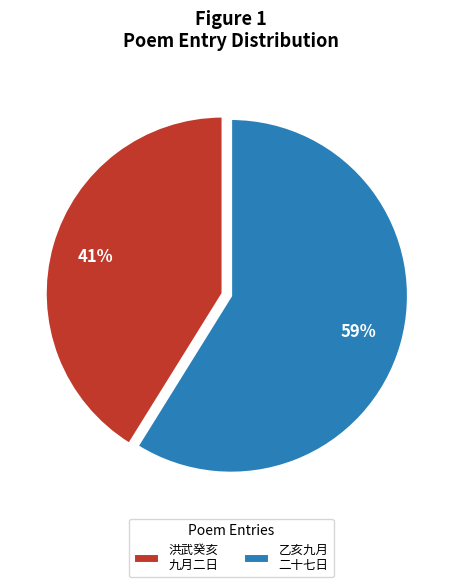

To the nearest percent, what is the average slice percentage?

50%